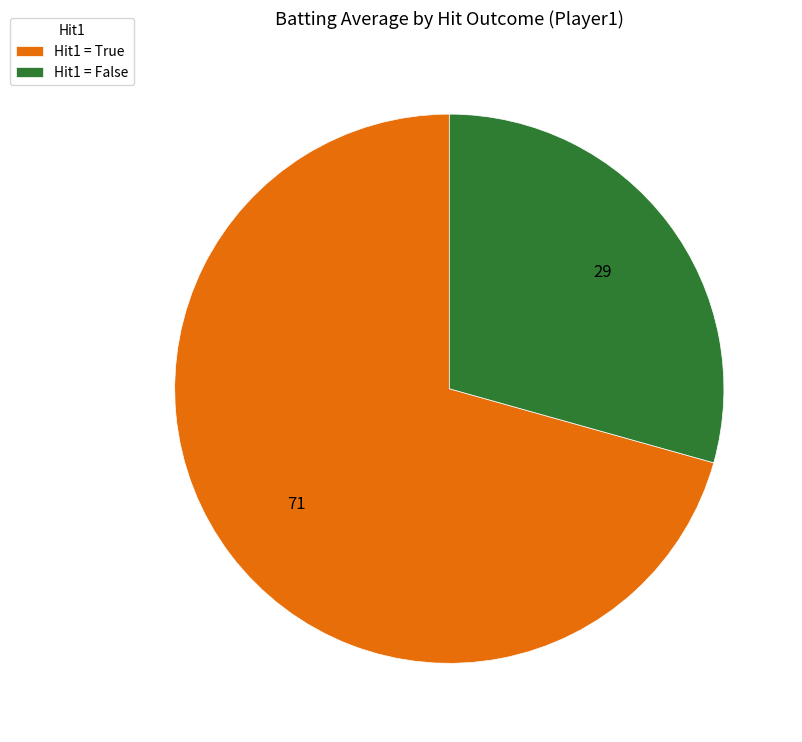

Do Hit1 = True and Hit1 = False together represent more than half of the pie?

Yes